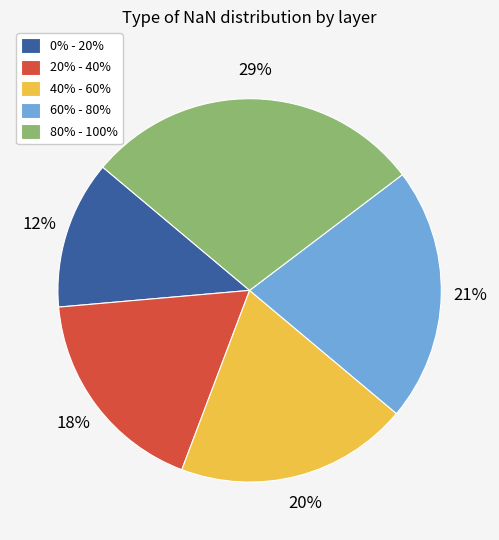

To the nearest percent, what is the average slice percentage?

20%